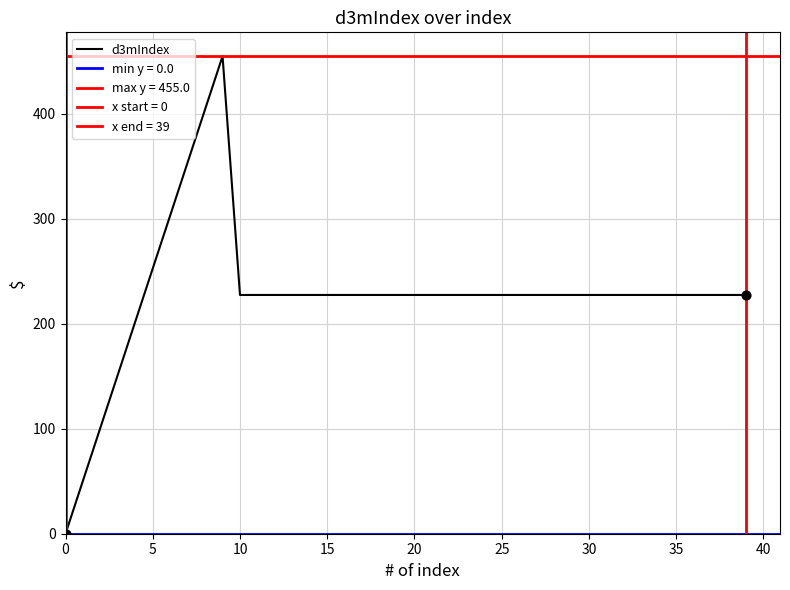

Is it true that d3mIndex equals 158.5 at 35?

False